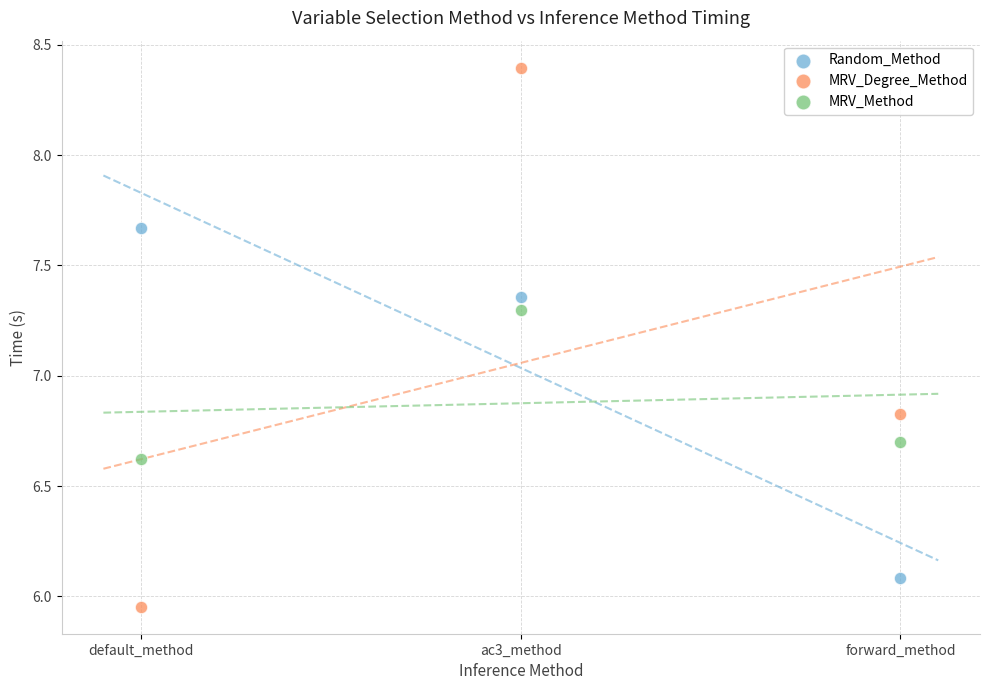

Which series reaches the maximum Y coordinate?

MRV_Degree_Method